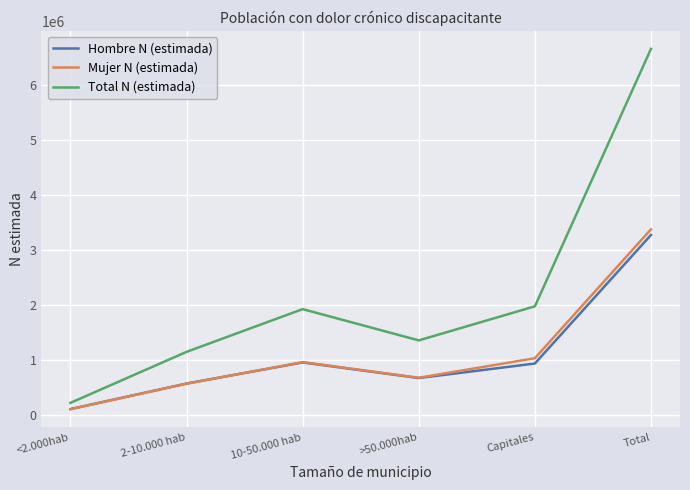

What value does the Hombre N (estimada) series have at Capitales?

942222